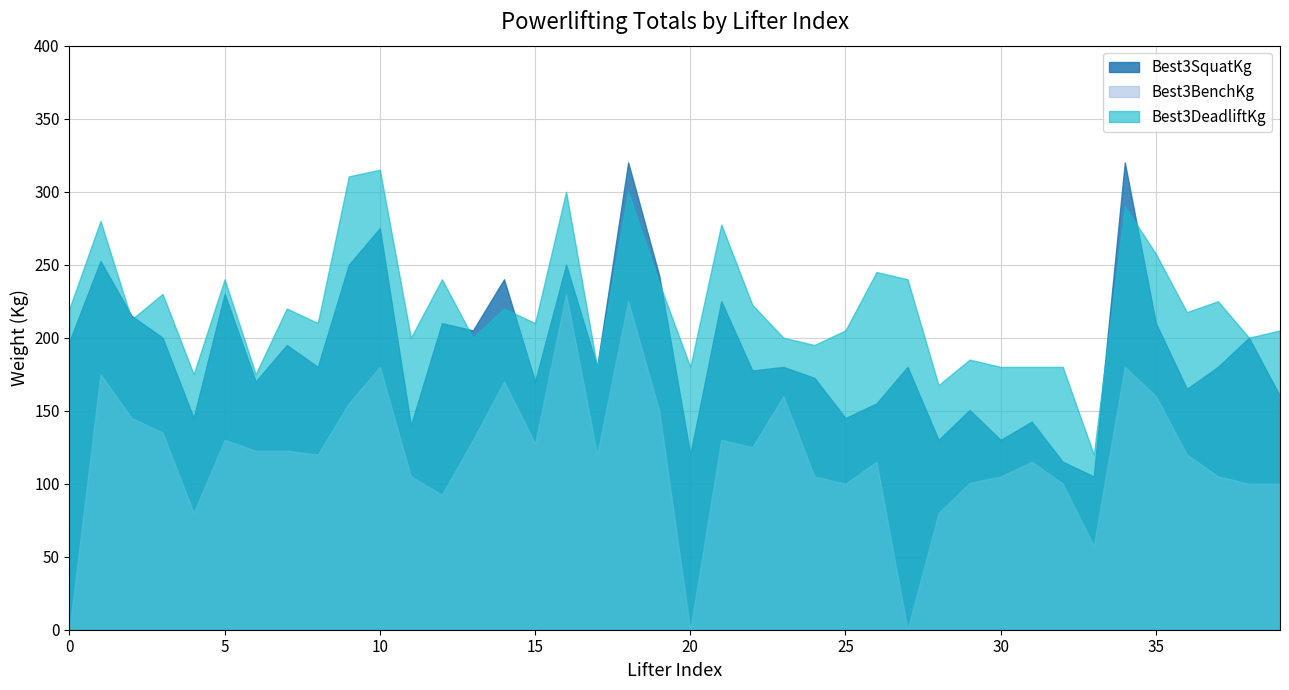

Rank the categories by Best3SquatKg value from highest to lowest.

18, 34, 10, 1, 9, 16, 19, 14, 5, 21, 2, 12, 35, 13, 3, 38, 0, 7, 8, 17, 23, 27, 37, 22, 24, 6, 15, 36, 39, 26, 29, 4, 25, 31, 11, 28, 30, 20, 32, 33